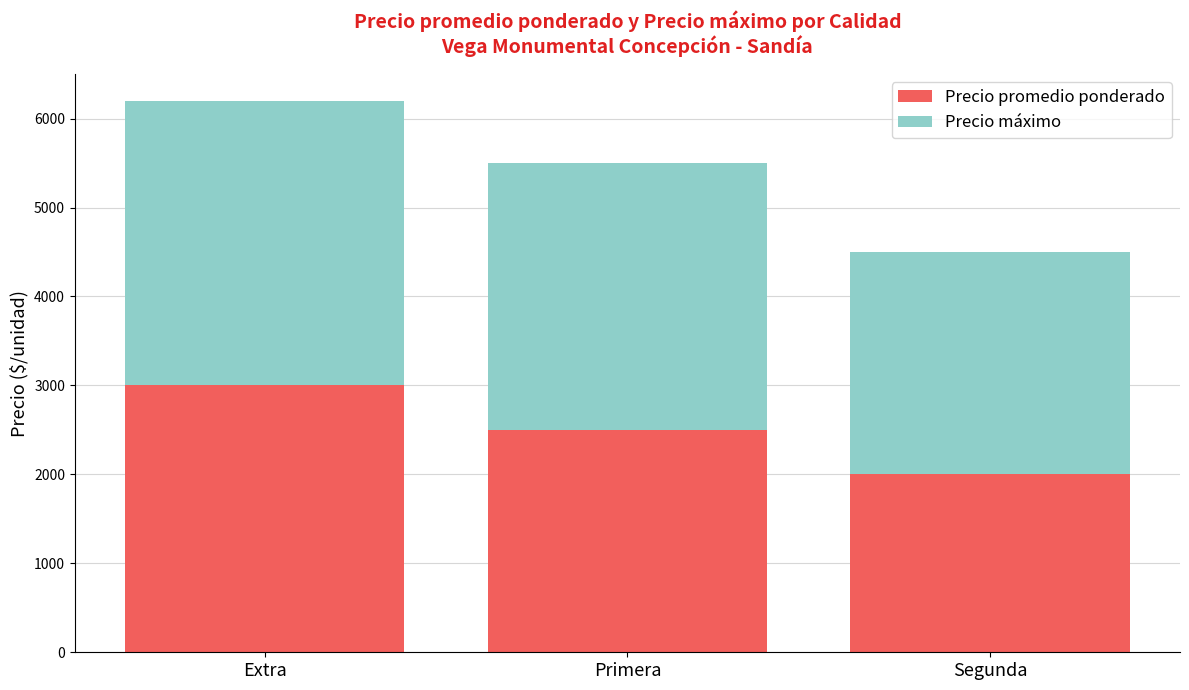

List the labels in order of Precio promedio ponderado value, smallest first.

Segunda, Primera, Extra